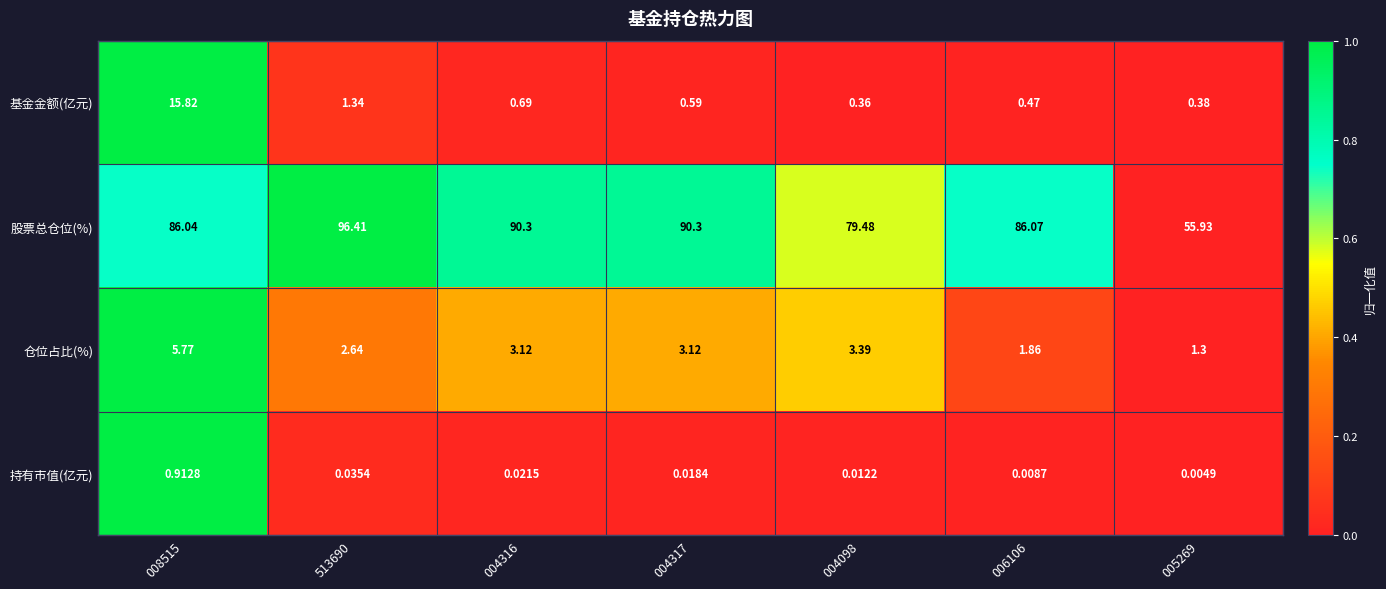

Which series has the largest total across all categories?

股票总仓位(%)